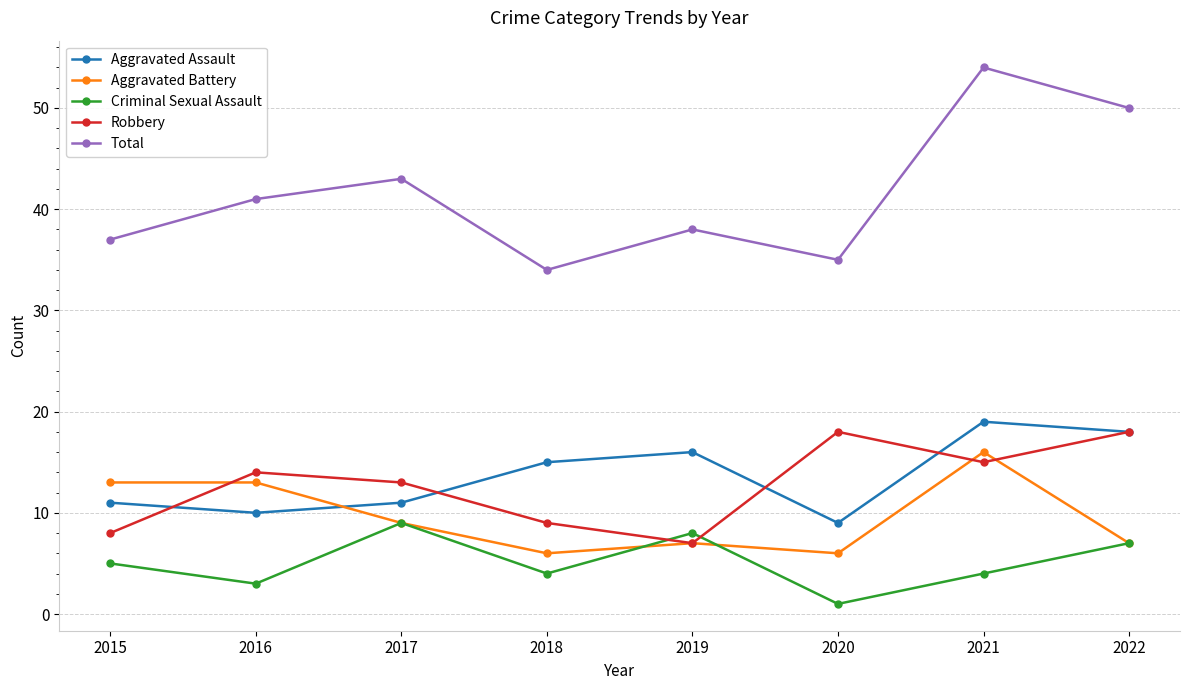

At which category does Criminal Sexual Assault reach its first local peak?

2017